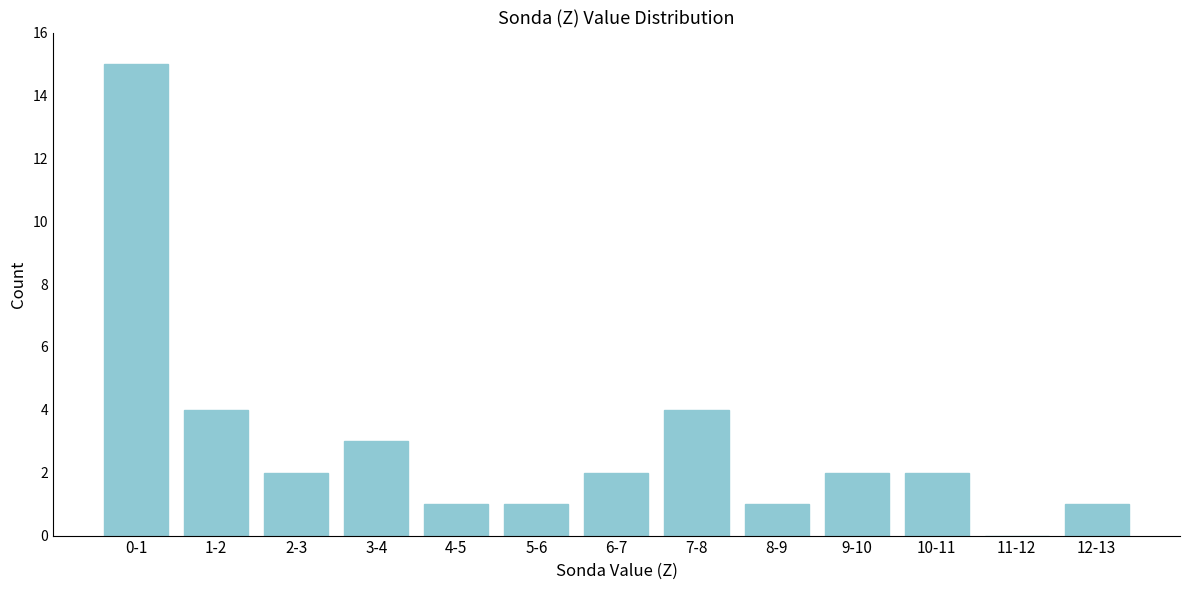

Reading left to right, transcribe all the data shown in this chart.

0-1=15	1-2=4	2-3=2	3-4=3	4-5=1	5-6=1	6-7=2	7-8=4	8-9=1	9-10=2	10-11=2	11-12=0	12-13=1